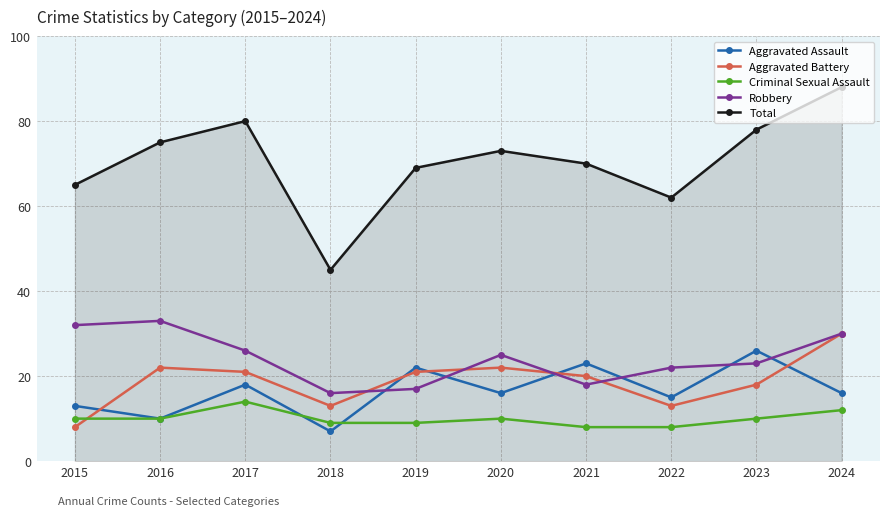

Is it true that Criminal Sexual Assault equals 12 at 2022?

False